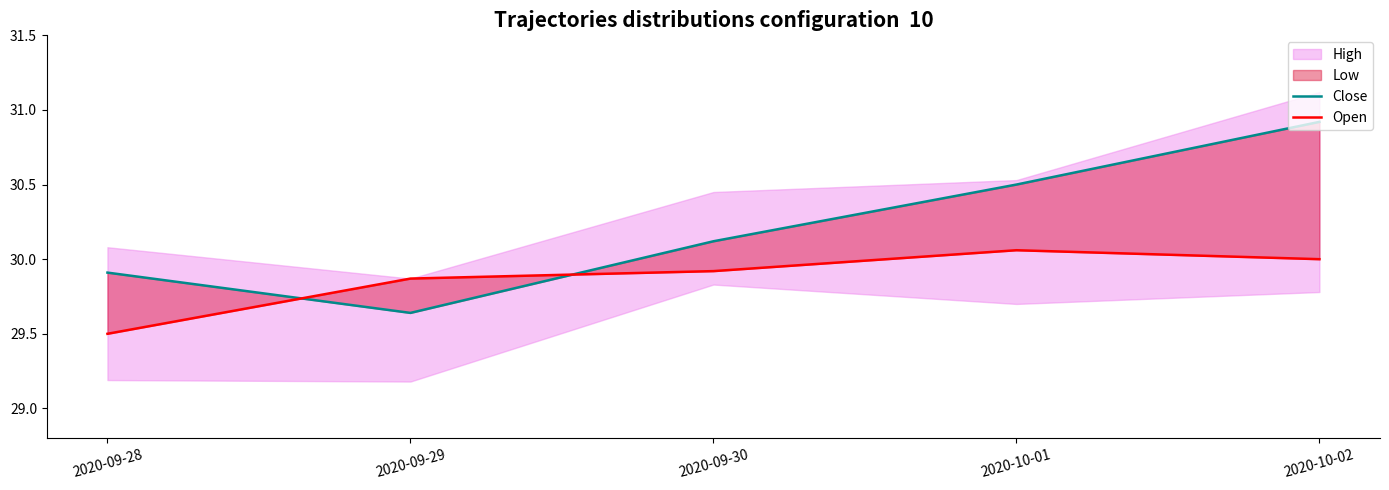

Reading right to left, list all the values displayed in this chart.

Close: 30.9	30.5	30.1	29.6	29.9
Open: 30.0	30.1	29.9	29.9	29.5